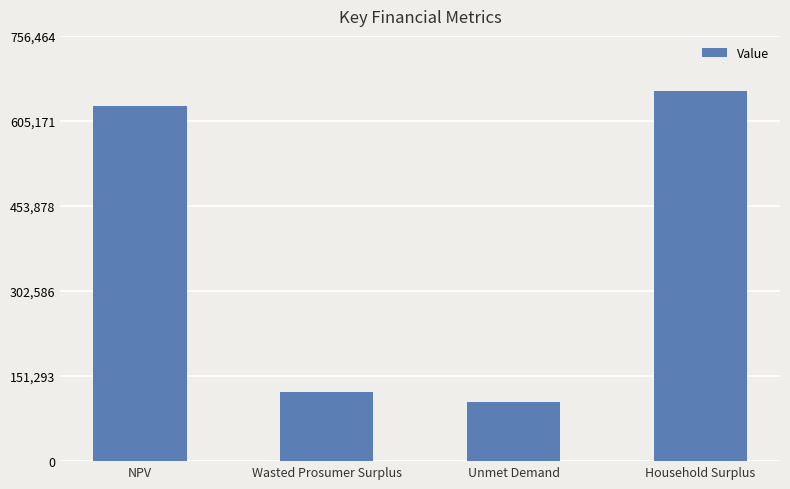

What is the label of the 2nd bar from the right?

Unmet Demand